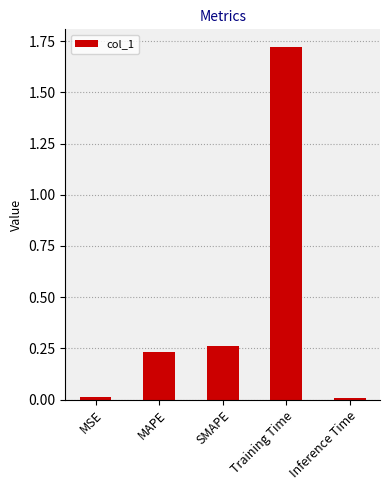

What is the sum of all values?

2.2